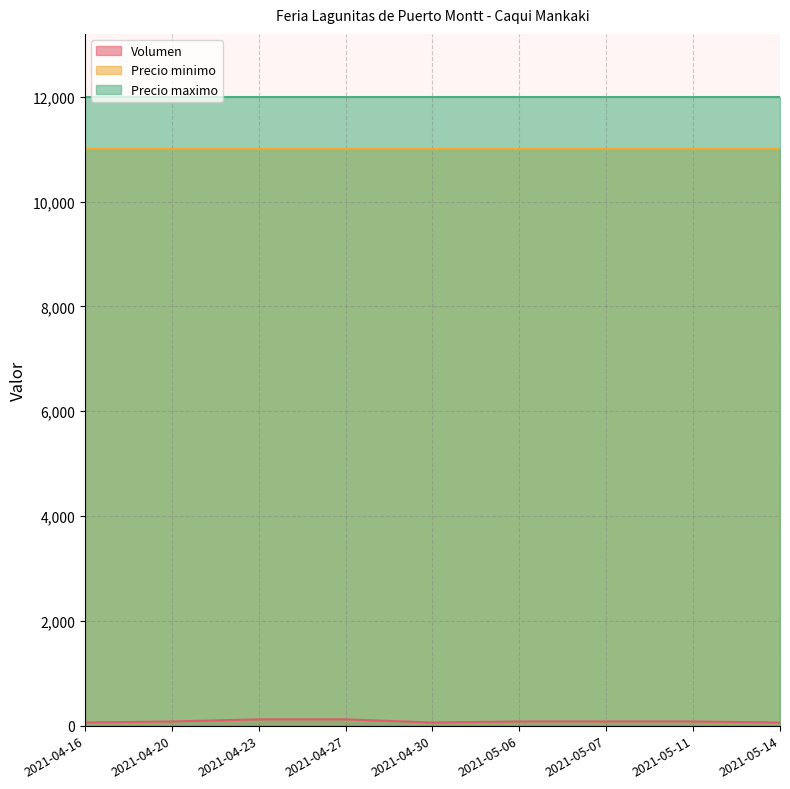

Which series has the widest spread of values?

Volumen